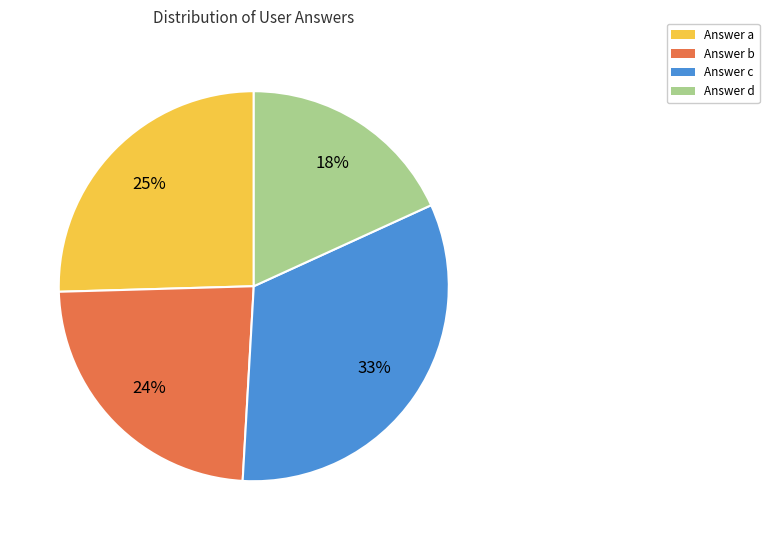

Which has a higher value, Answer a or Answer c?

Answer c